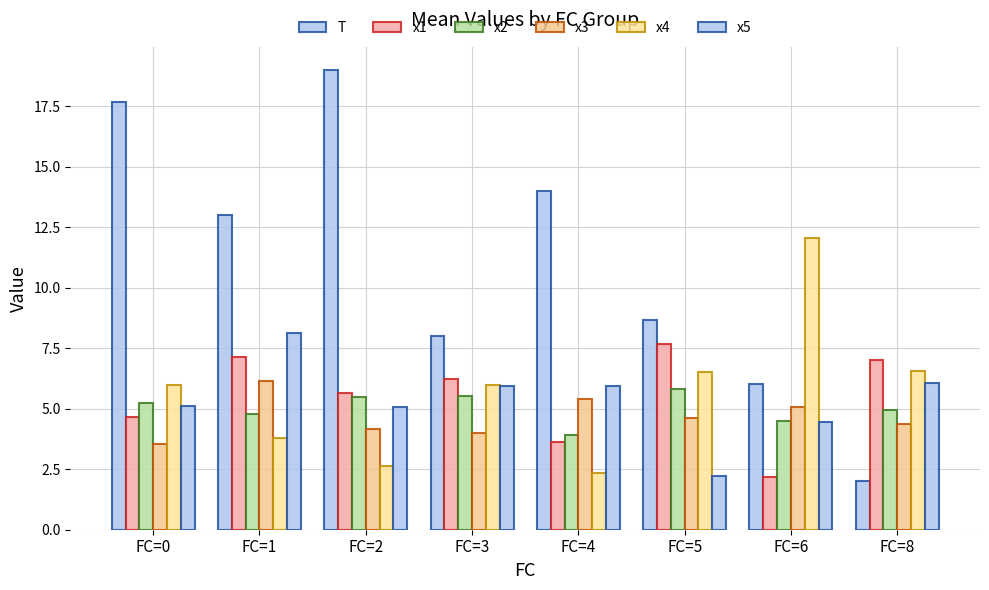

How many data points in x1 are above 6?

4